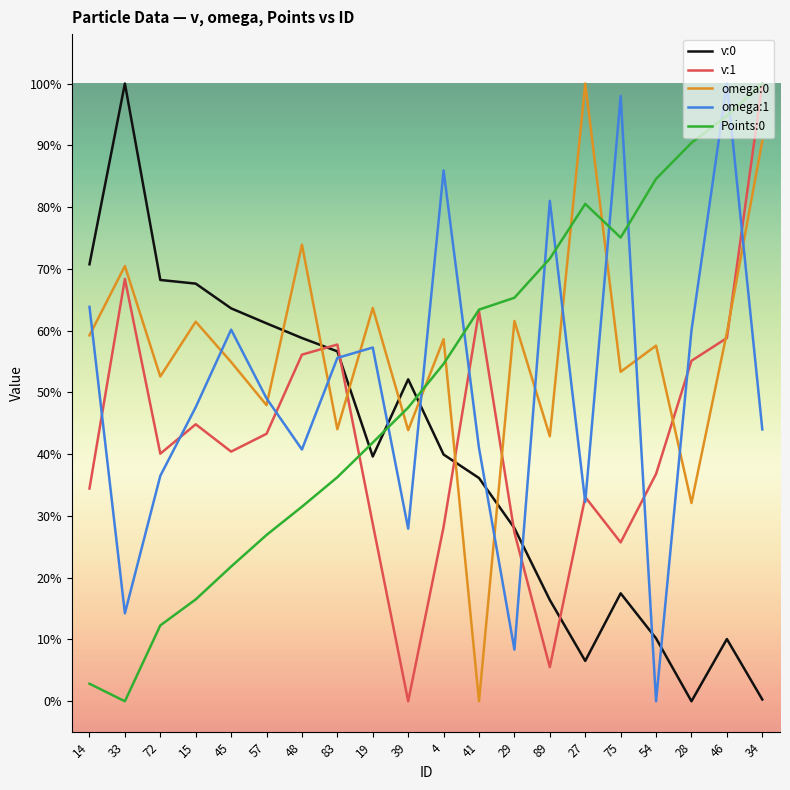

Which series has the largest range (max minus min)?

v:0